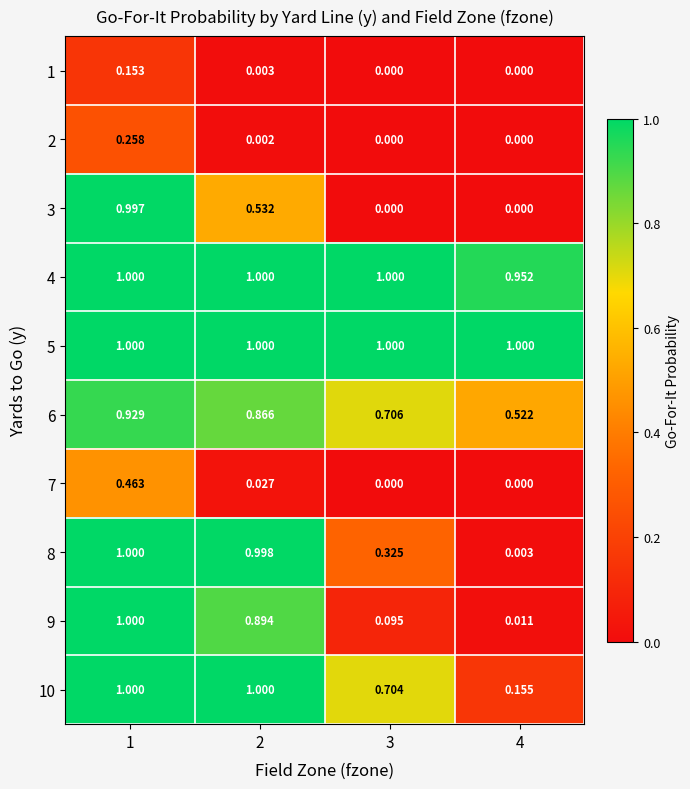

Is the value of 5 at 4 greater than the value of 8 at 3?

Yes